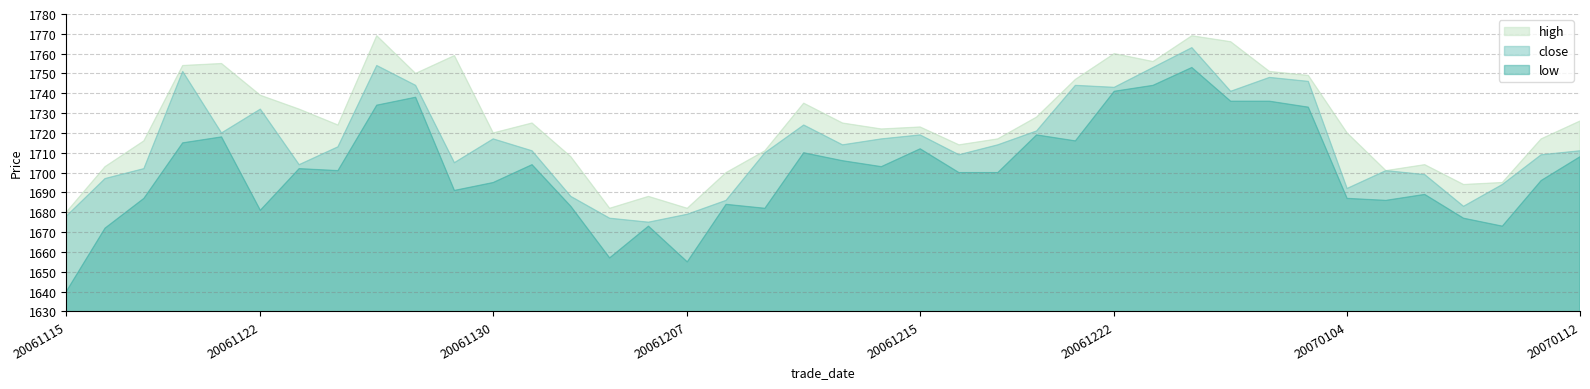

Reading right to left, list all the values displayed in this chart.

high: 1726	1717	1695	1694	1704	1701	1720	1749	1751	1766	1769	1756	1760	1747	1728	1717	1714	1723	1722	1725	1735	1711	1700	1682	1688	1682	1708	1725	1720	1759	1750	1769	1724	1732	1739	1755	1754	1716	1703	1680
close: 1711	1709	1694	1683	1699	1701	1692	1746	1748	1741	1763	1753	1743	1744	1721	1714	1709	1719	1717	1714	1724	1710	1686	1679	1675	1677	1688	1711	1717	1705	1744	1754	1713	1704	1732	1720	1751	1702	1697	1678
low: 1708	1696	1673	1677	1689	1686	1687	1733	1736	1736	1753	1744	1741	1716	1719	1700	1700	1712	1703	1706	1710	1682	1684	1655	1673	1657	1683	1704	1695	1691	1738	1734	1701	1702	1681	1718	1715	1687	1672	1640